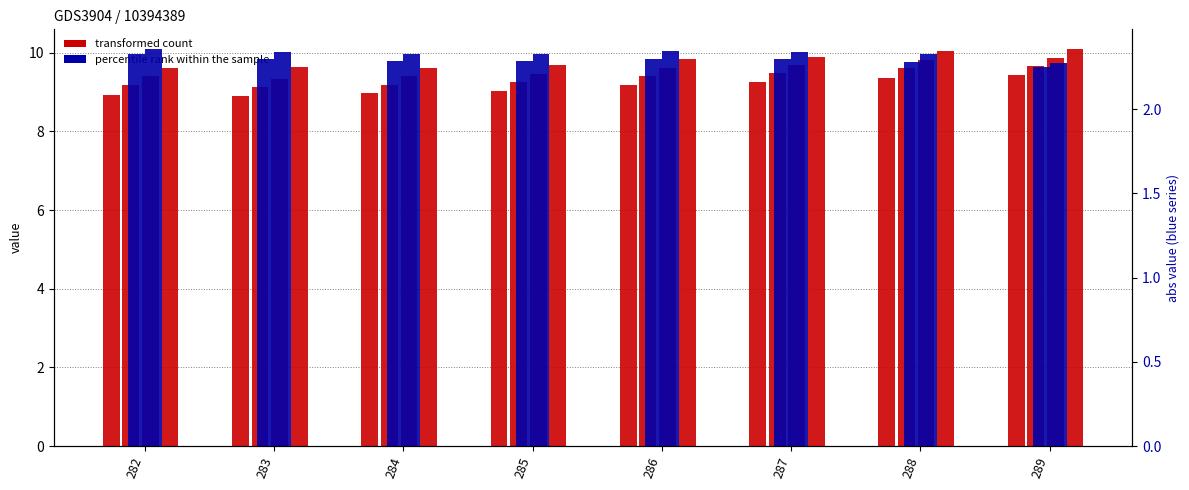

Rank the categories by col_5 value from highest to lowest.

289, 288, 287, 286, 285, 284, 282, 283